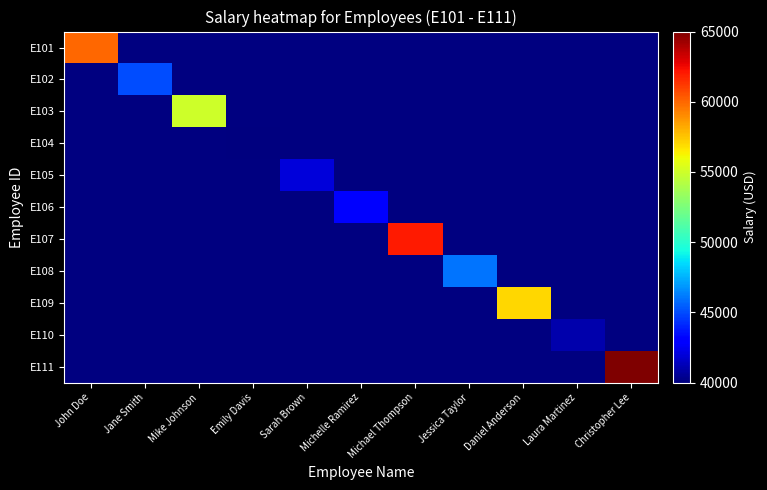

At which label does E105 reach its minimum?

John Doe